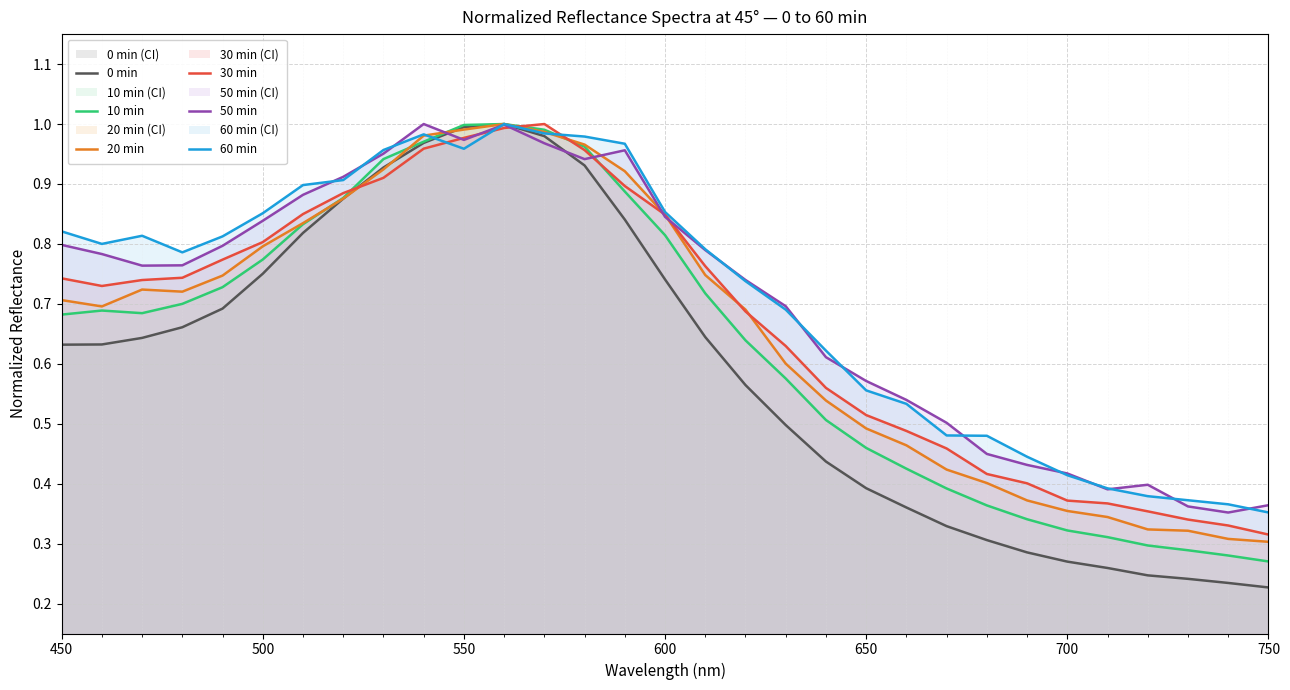

How many intersections are there between 0 min and 50 min?

2